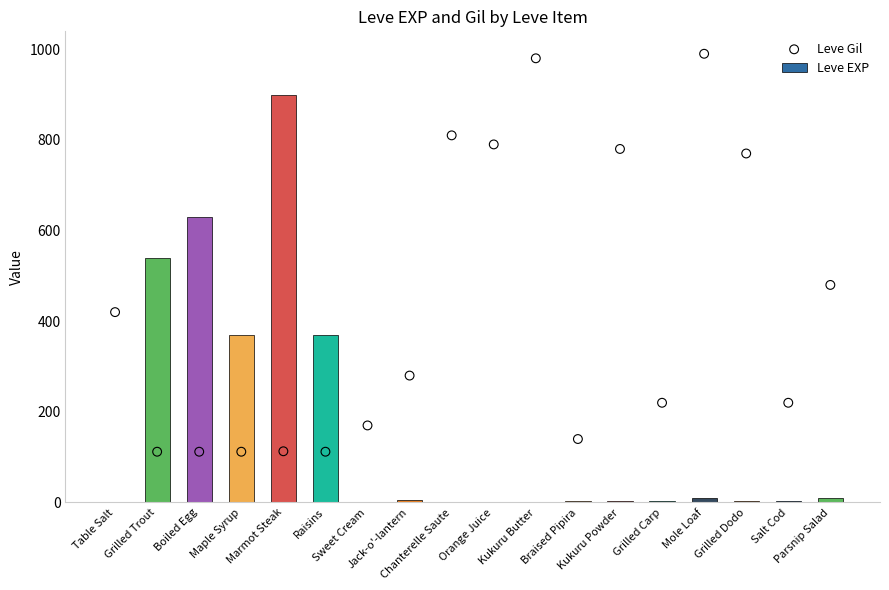

What are all the series names shown in the legend?

Leve EXP, Leve Gil